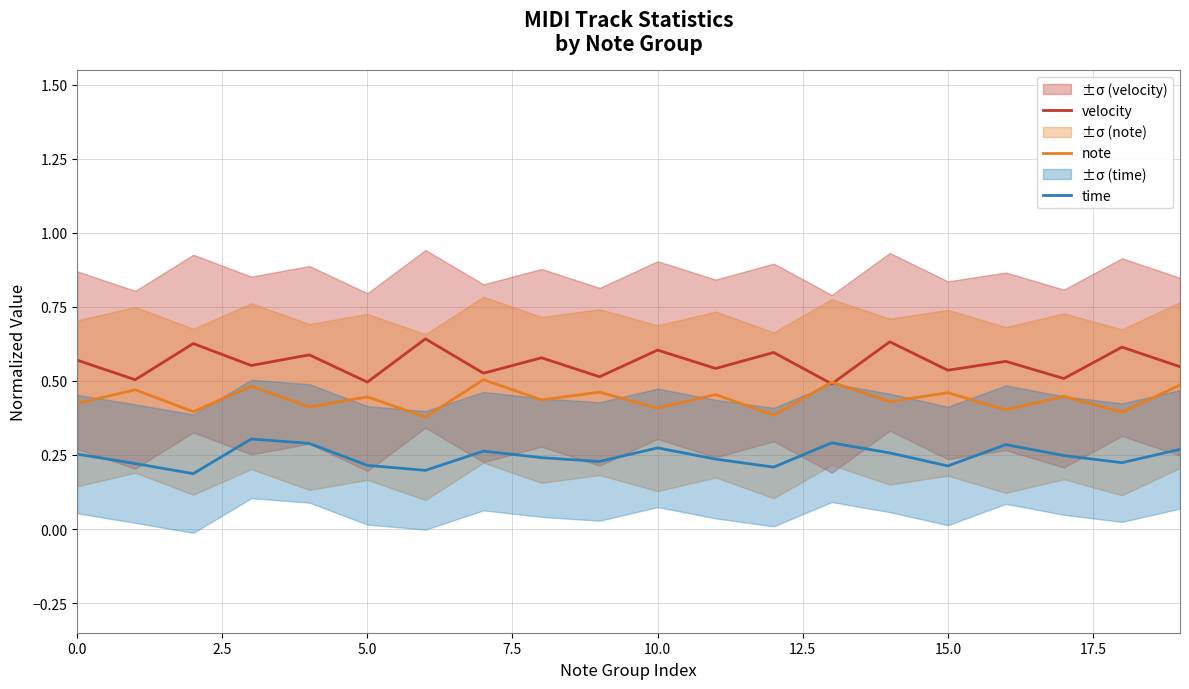

At 16, list the series in order from smallest to largest.

time, note, velocity